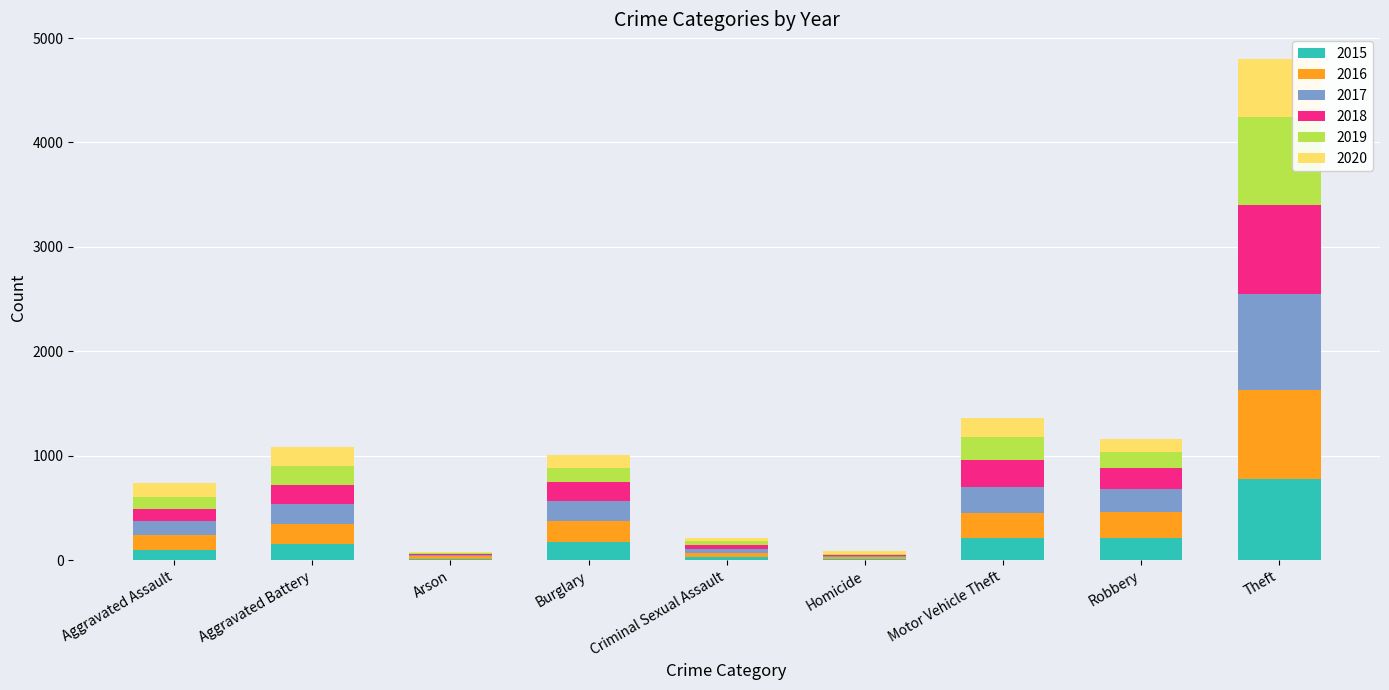

Is it true that 2015 equals 178 at Burglary?

True